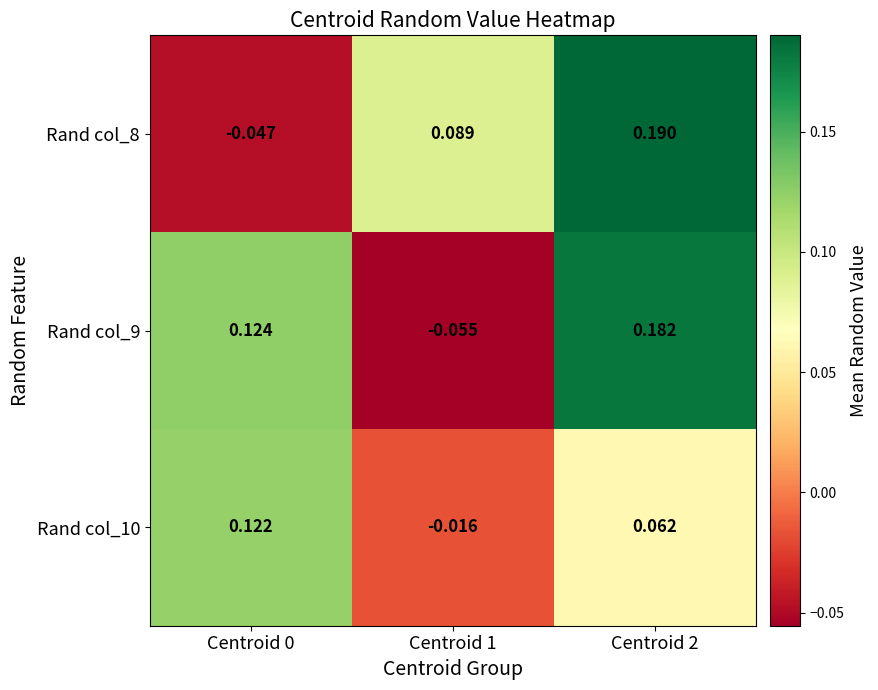

Is the value of Rand col_8 at Centroid 1 greater than the value of Rand col_9 at Centroid 0?

No